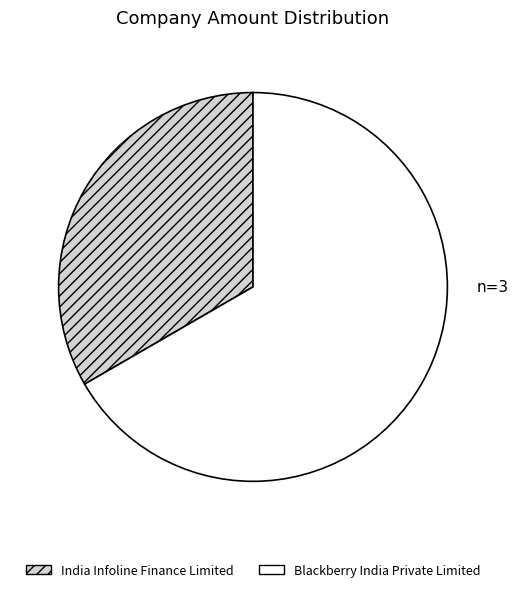

Count the number of slices in the pie.

2